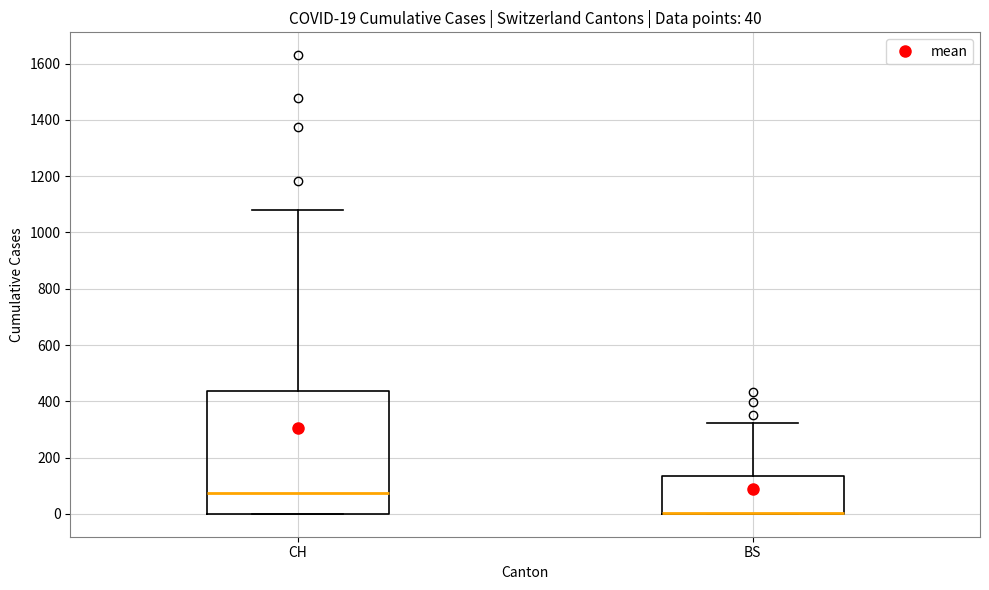

Comparing the boxes themselves (not the whiskers), which one is the tallest?

CH